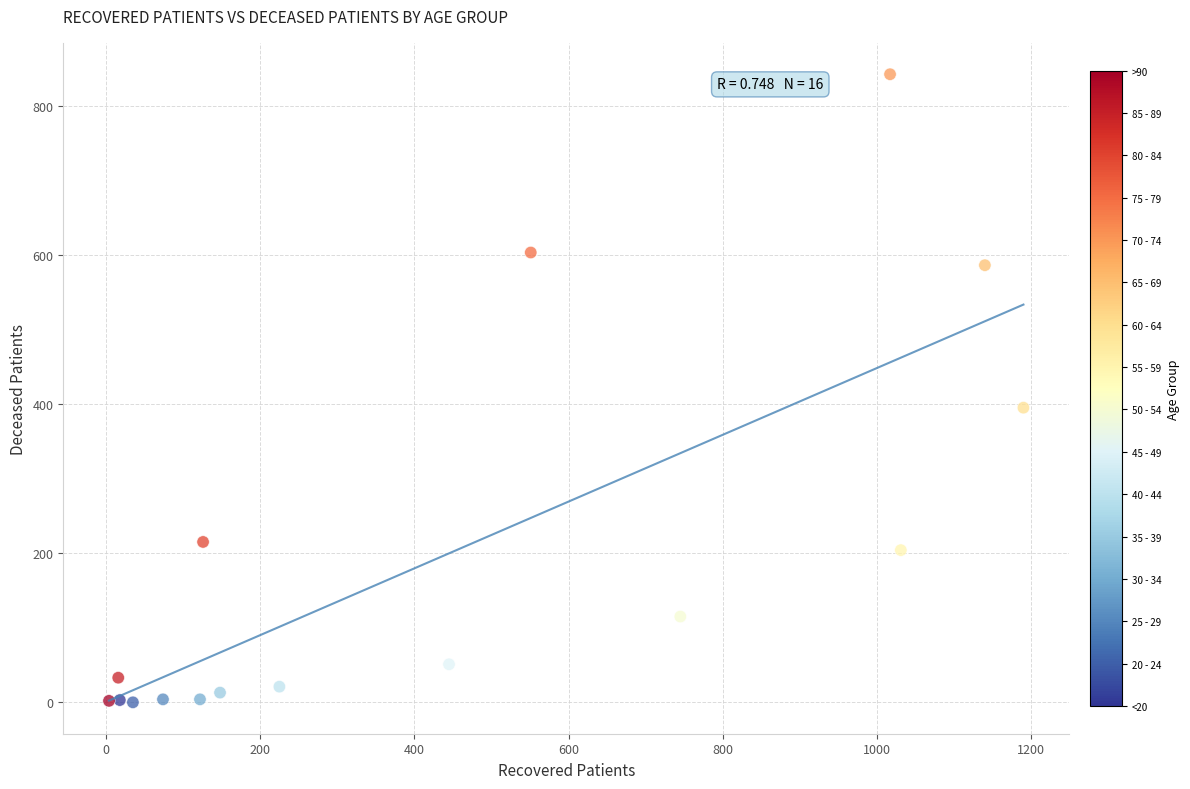

What Y value in the scatter plot is closest to 421?

395